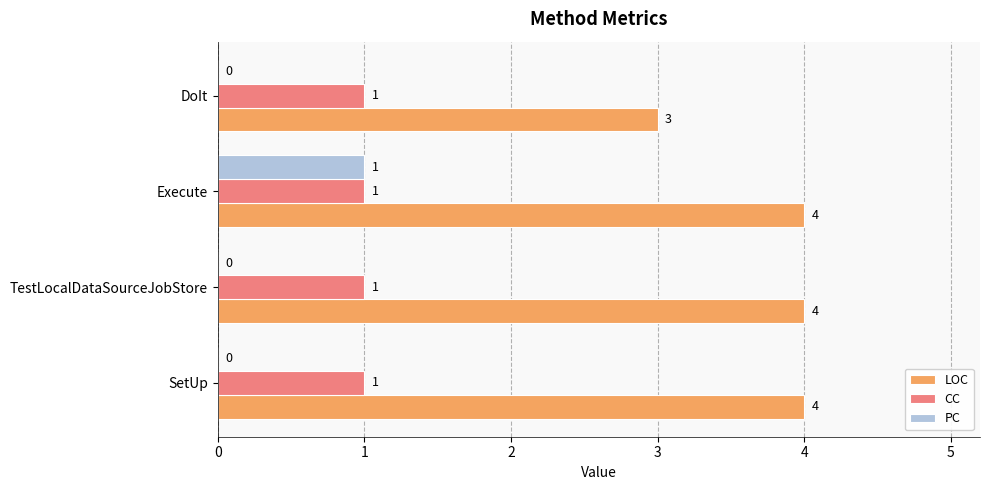

Which category has the highest value in the PC series?

Execute